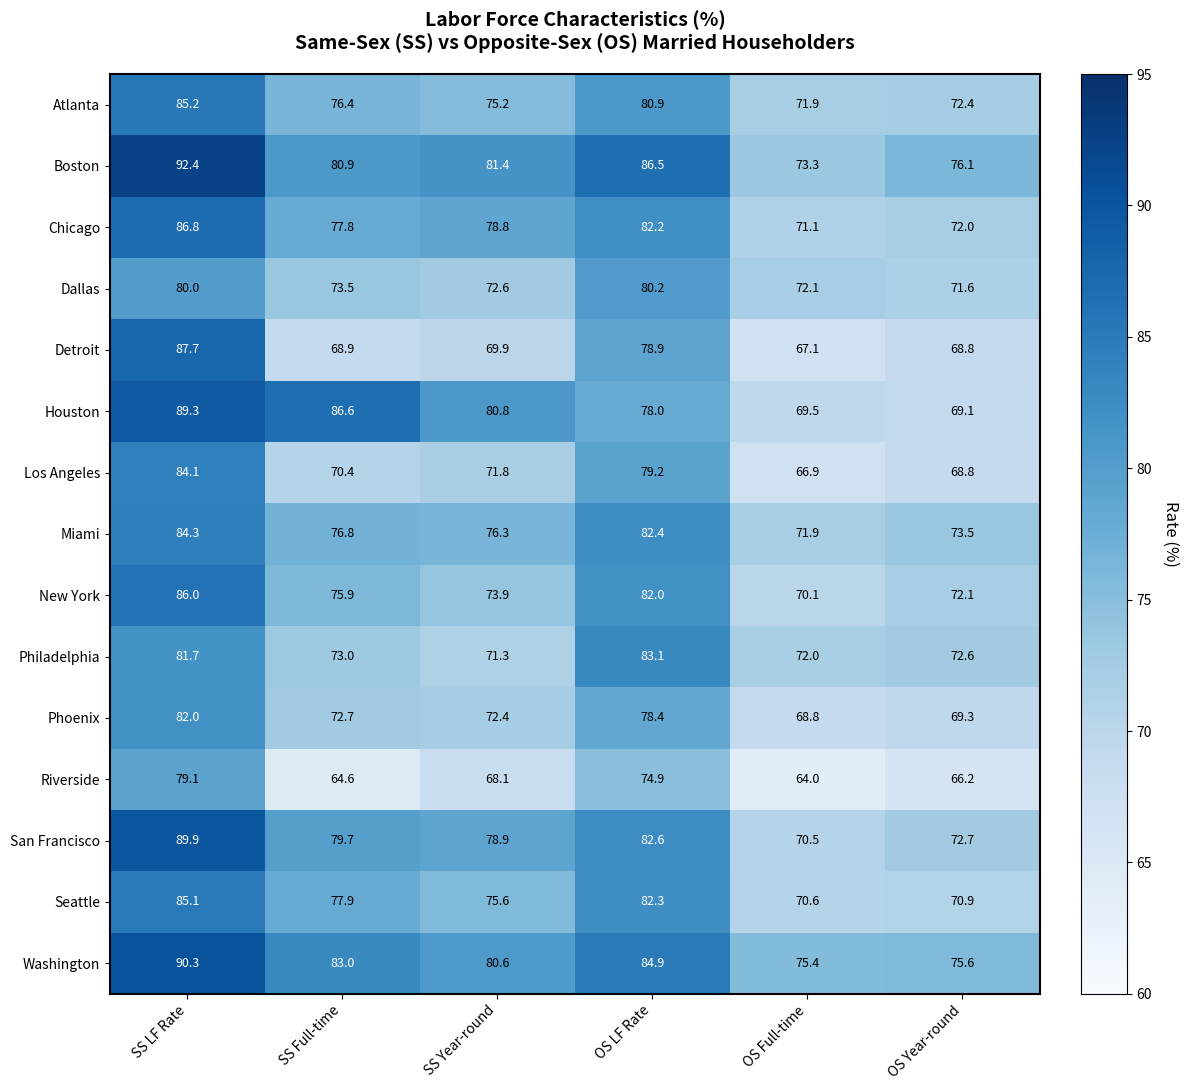

The value of Houston at OS LF Rate is 32.8. True or false?

False